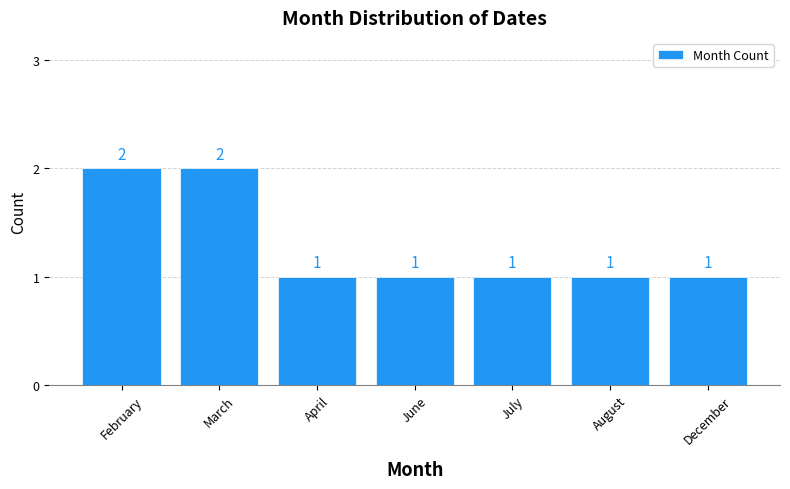

What is the label of the 4th bar from the left?

June